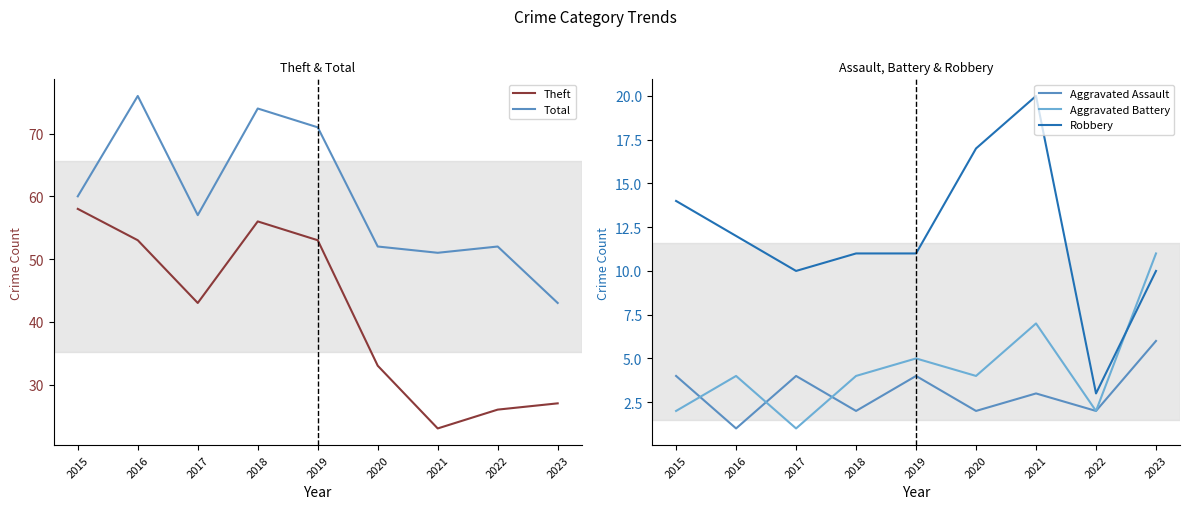

The Total series shows 133 at 2016. True or false?

False